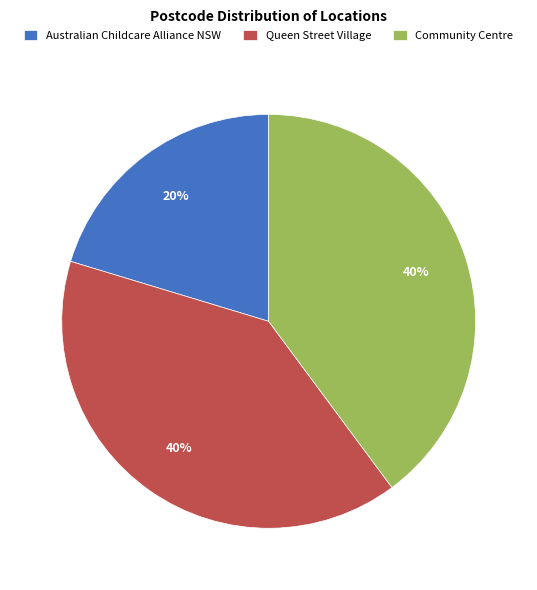

Which category has the smallest portion of the pie?

Australian Childcare Alliance NSW